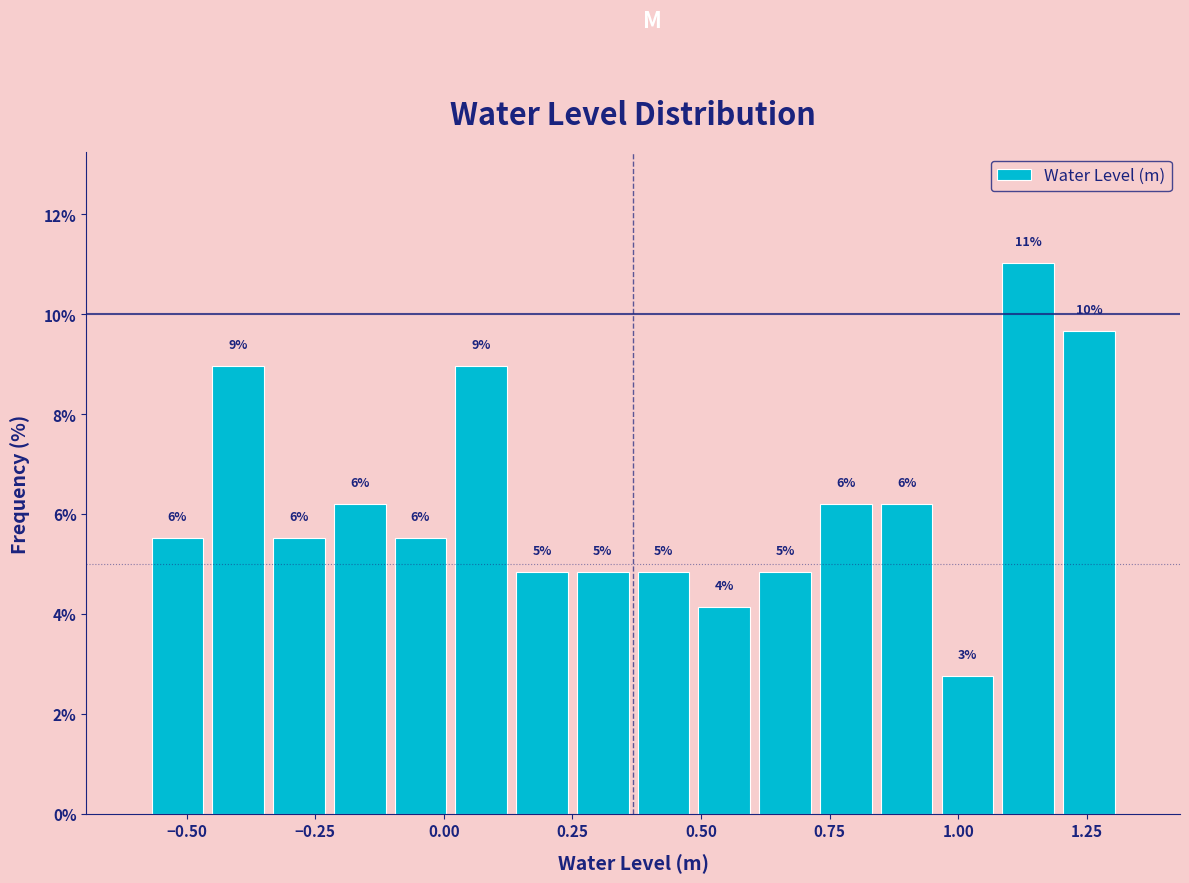

Around what value on the x-axis is the tallest bar? Give the approximate position of its centre, as read against the axis.

1.15